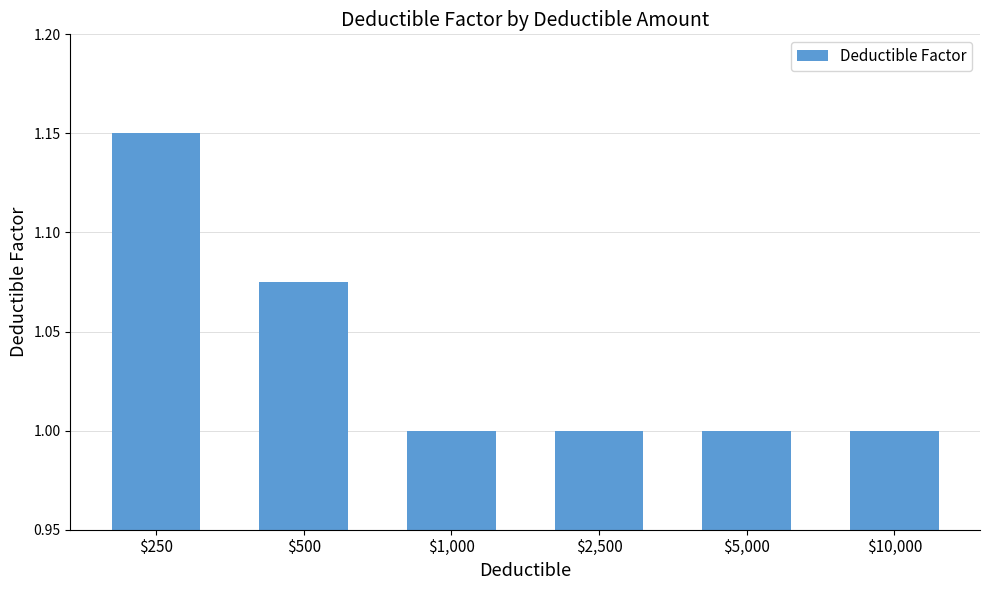

How many series are shown in this chart?

1